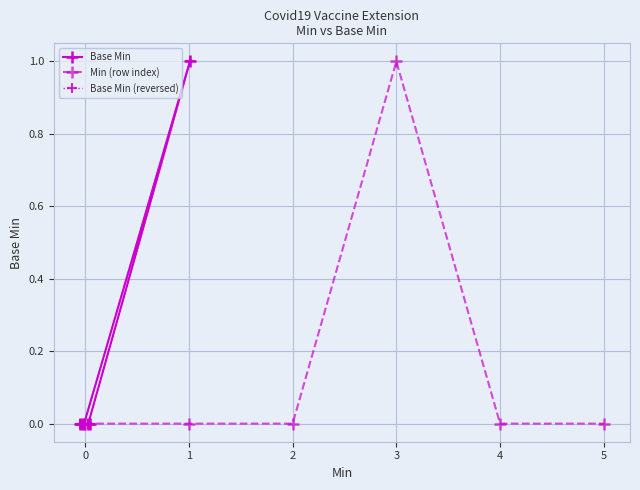

What is the maximum value shown in the chart?

1